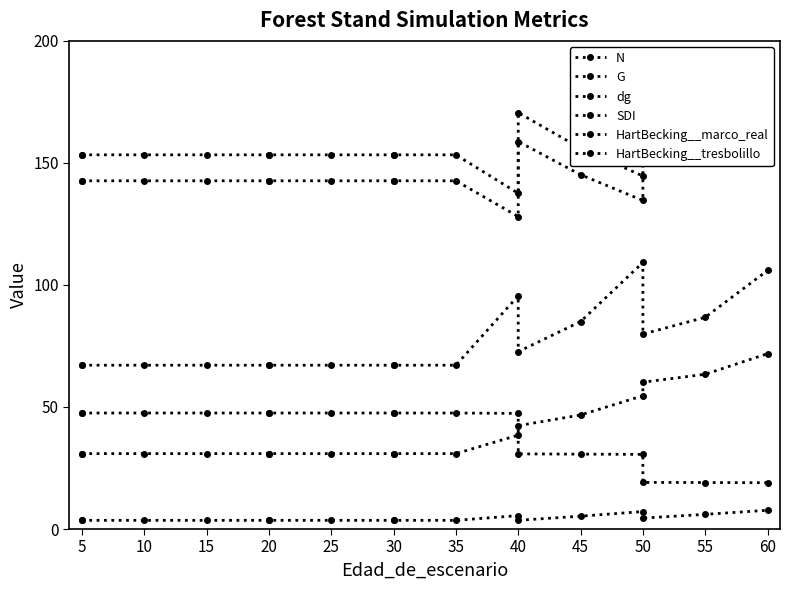

Rank the series at 20 from highest to lowest value.

HartBecking__tresbolillo, HartBecking__marco_real, SDI, N, dg, G